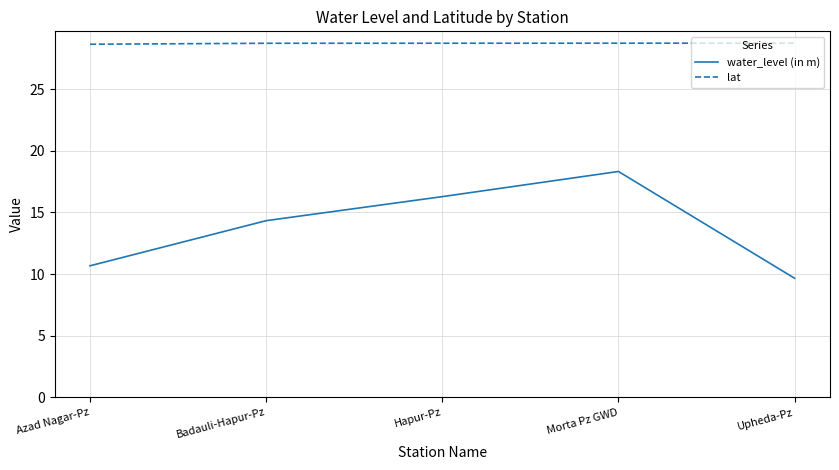

At which category is the sum across all series the highest?

Morta Pz GWD